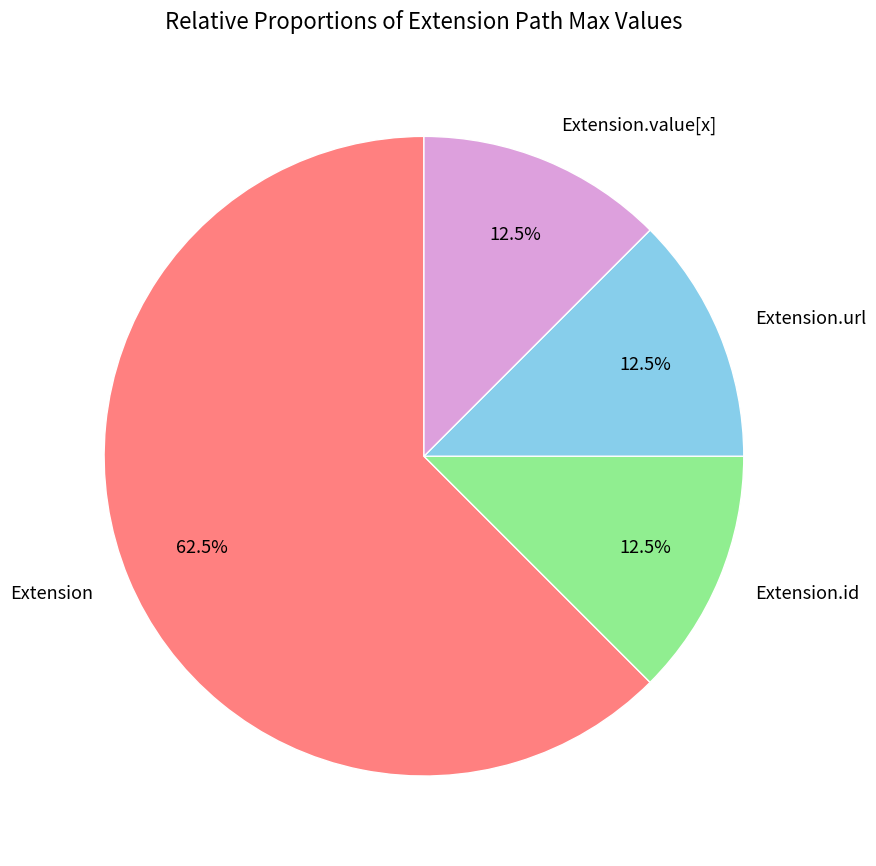

How many slices are in this pie chart?

4